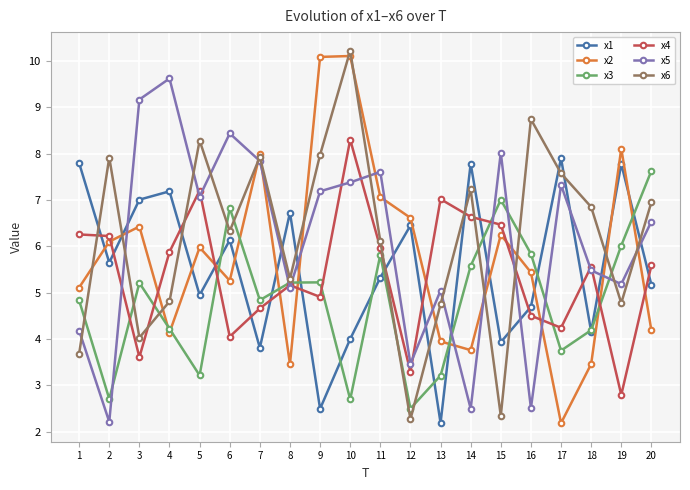

How many lines are shown in the chart?

6